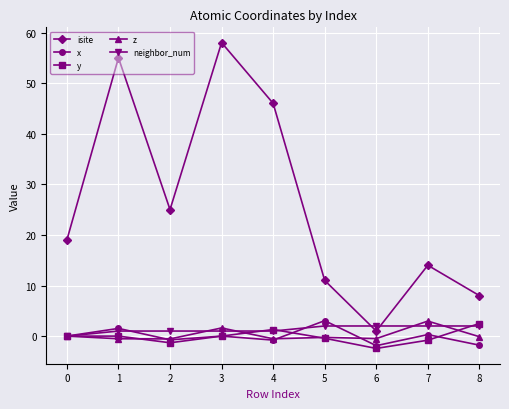

Which category has the highest value in the z series?

7